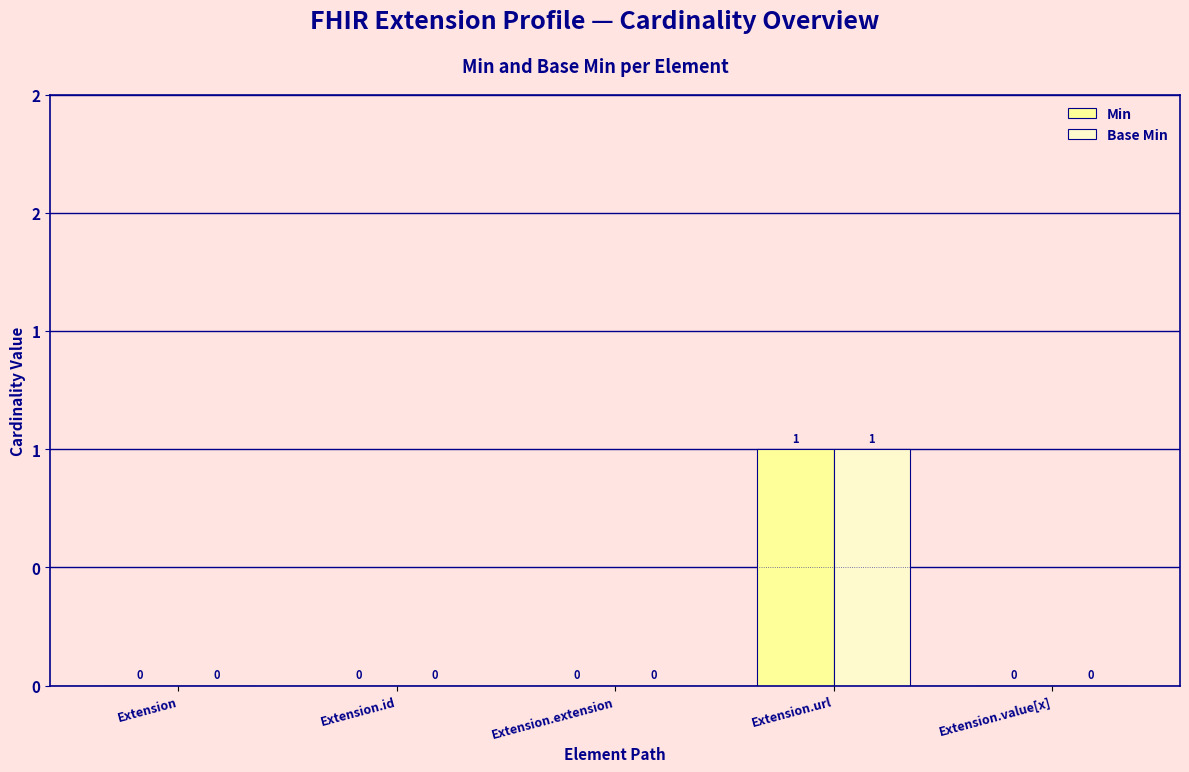

Which has a higher value, Extension.extension or Extension.url?

Extension.url